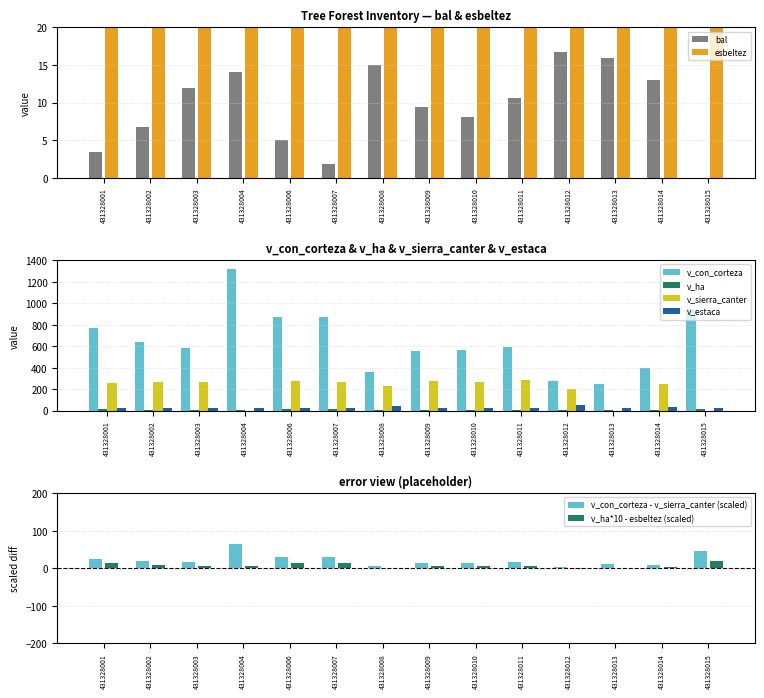

Is it true that v_sierra_canter equals 335.6 at 431328014?

False